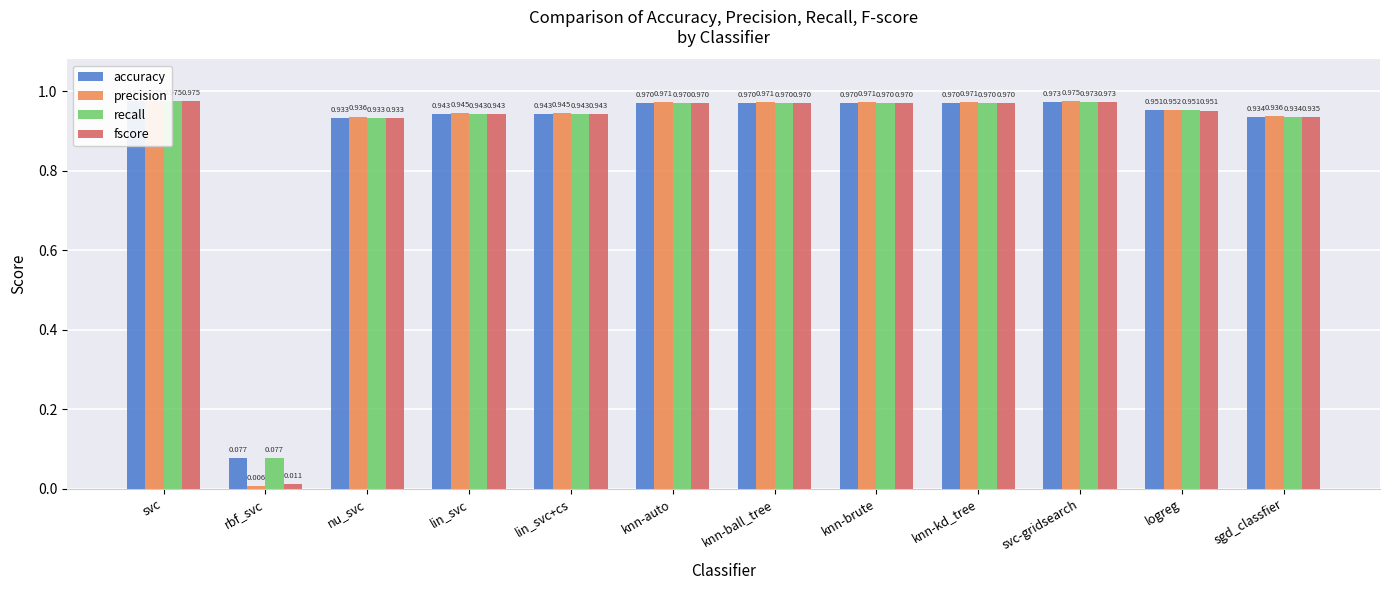

How many bars are there in each group?

4